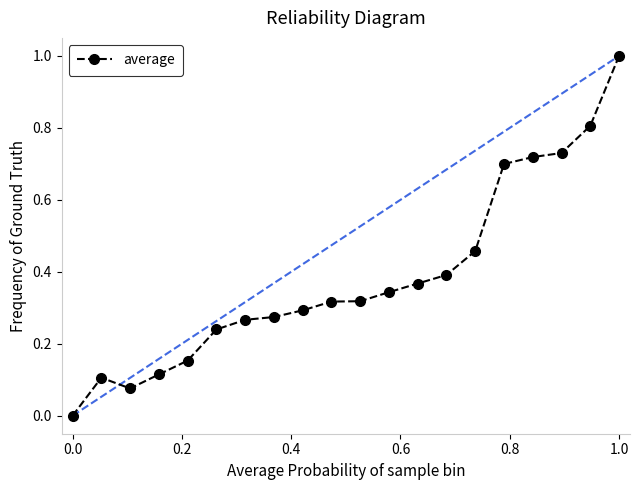

What is the difference between the maximum and minimum values?

1.0